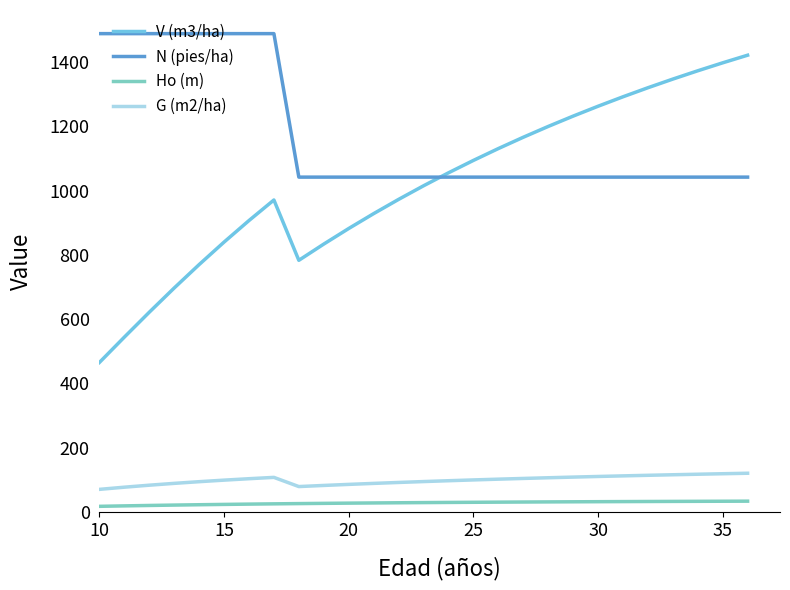

How many lines are shown in the chart?

4